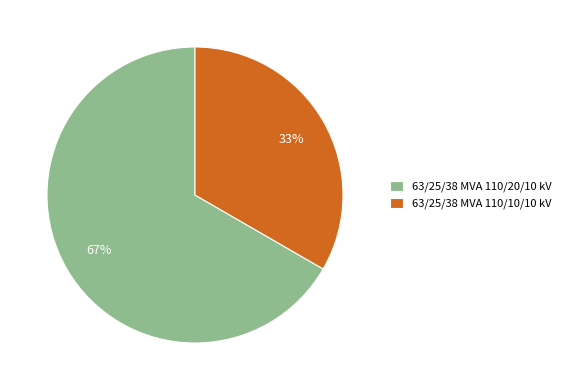

What is the largest slice in the pie chart?

63/25/38 MVA 110/20/10 kV